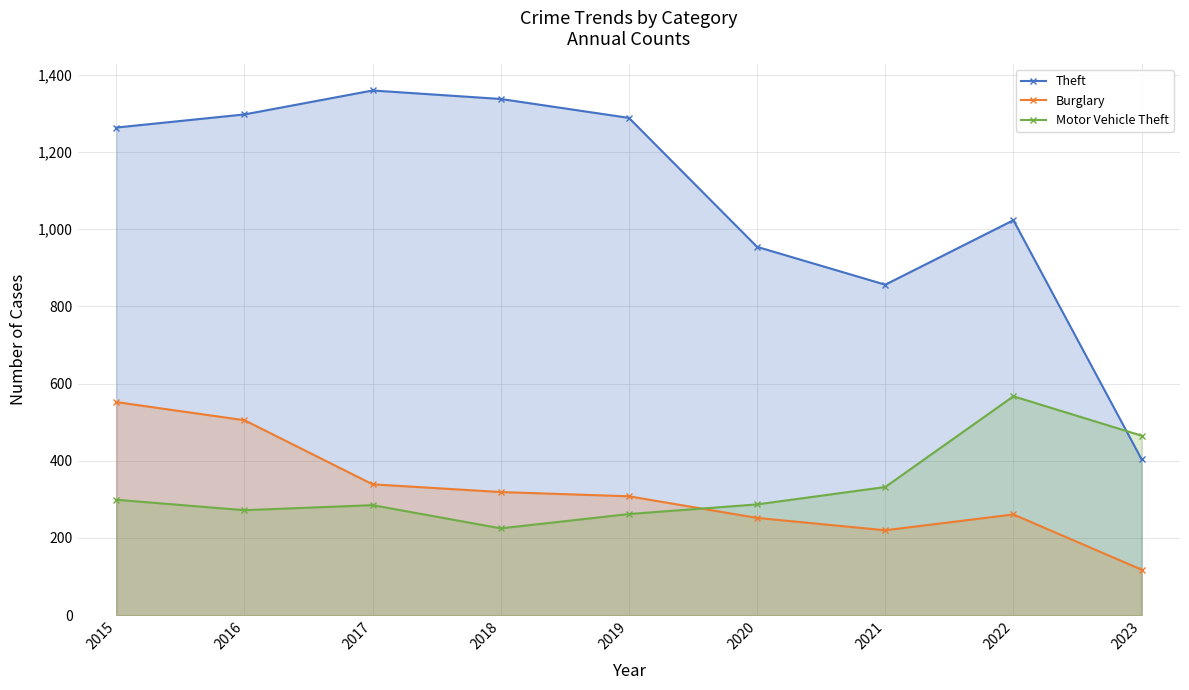

At which label is Burglary closest to 335?

2017